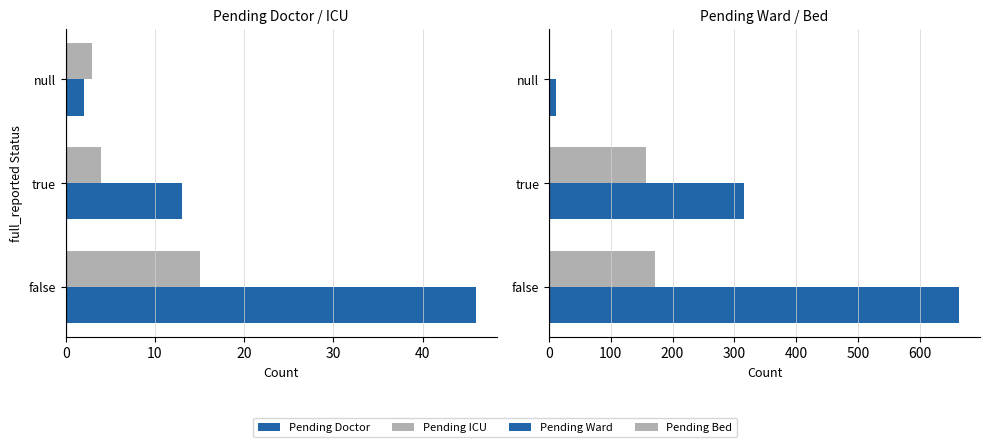

How many data points in Pending Doctor are above 13?

1